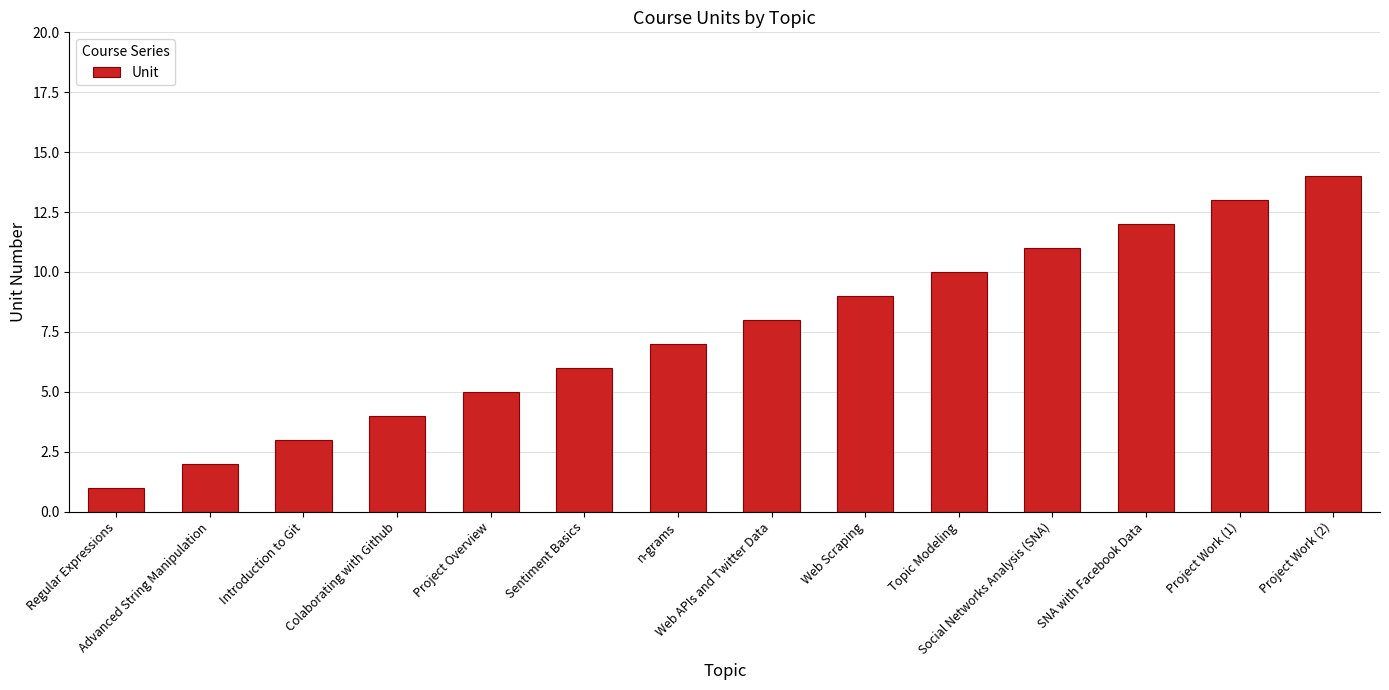

How many categories are shown in the chart?

14